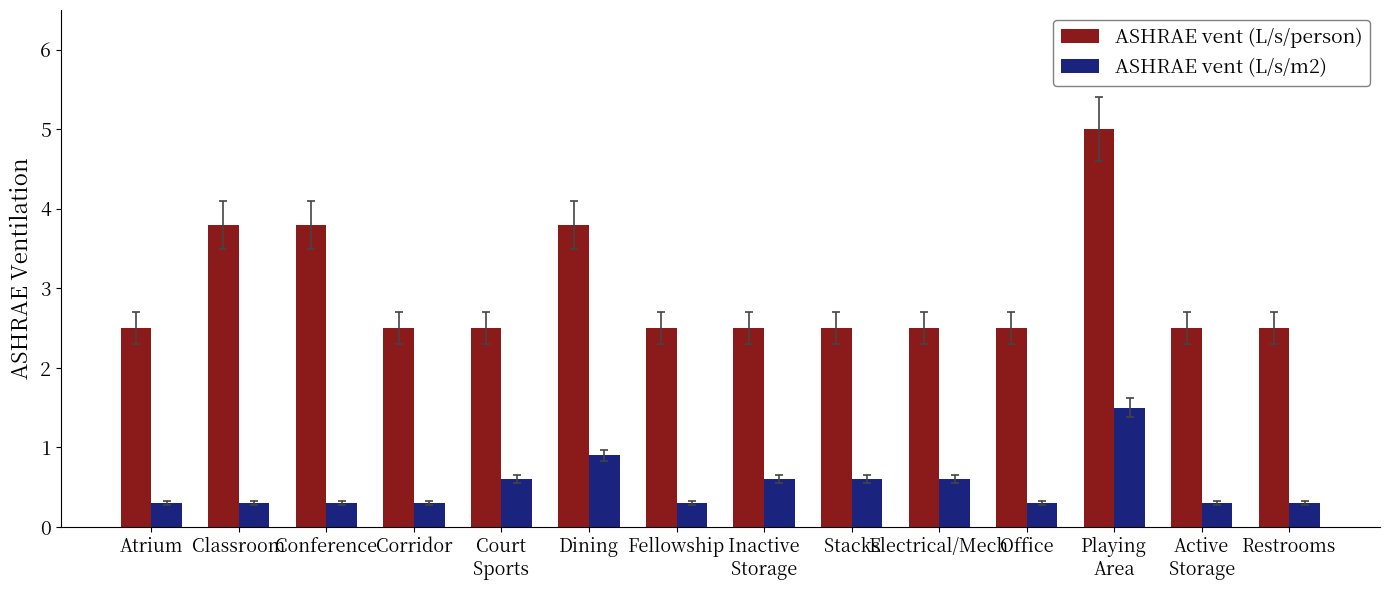

How many bars are there in total?

28